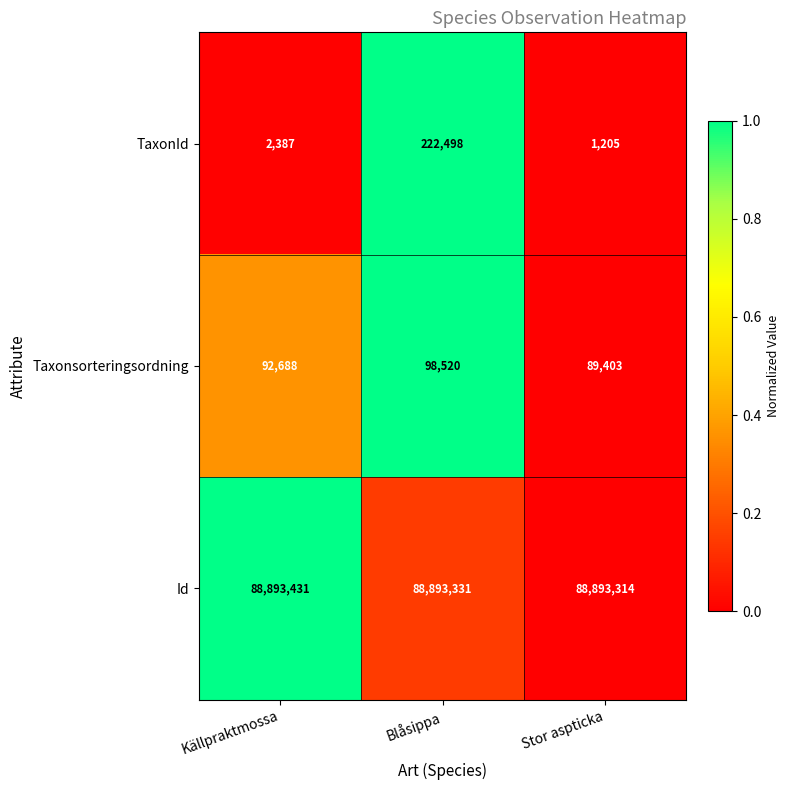

Reading left to right, transcribe all the data shown in this chart.

TaxonId: 2387	222498	1205
Taxonsorteringsordning: 92688	98520	89403
Id: 88893431	88893331	88893314